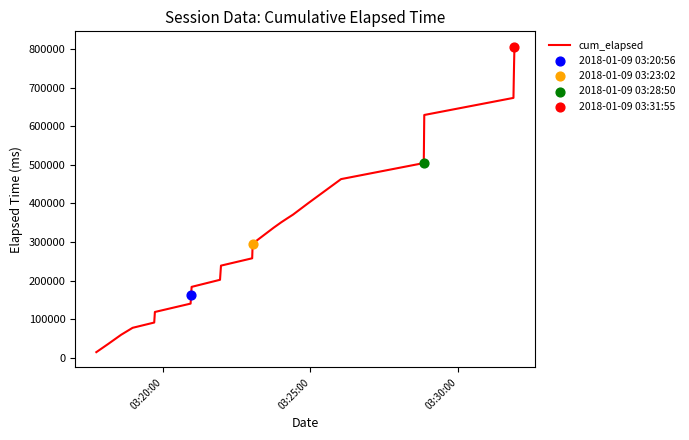

What is the difference between the maximum and minimum values?

790995